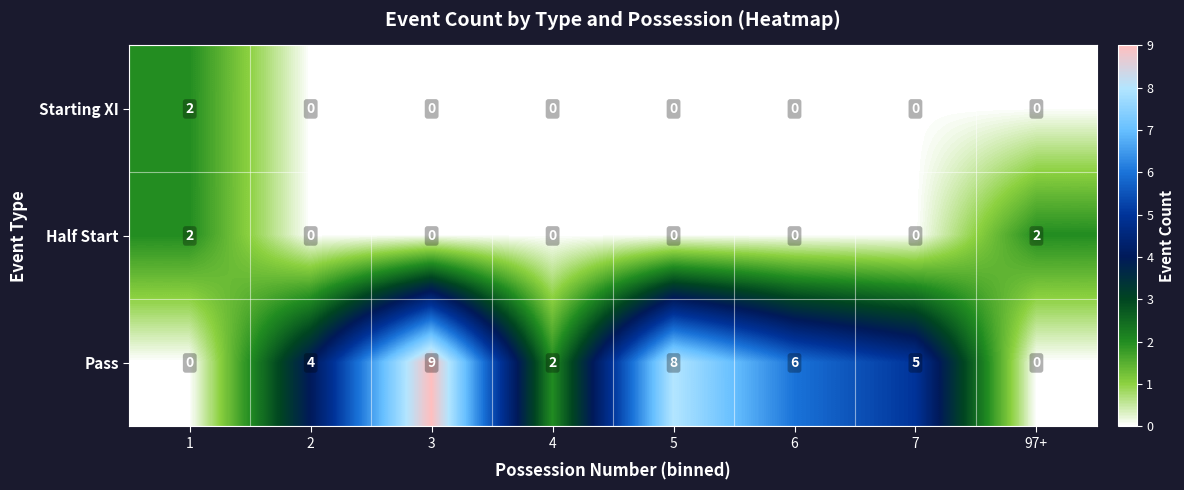

What is the difference between the Pass values at 3 and 2?

5